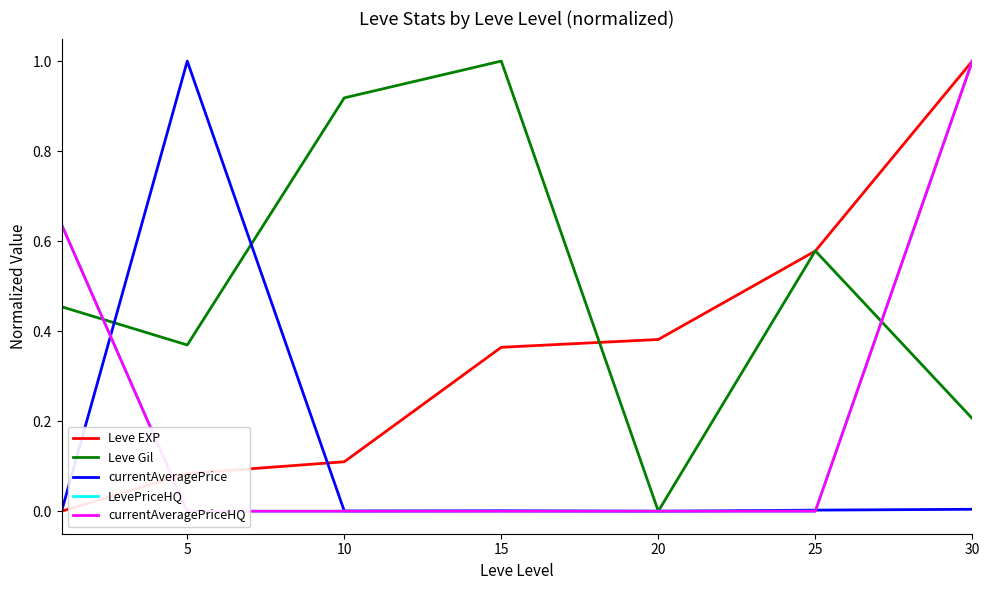

How many lines are shown in the chart?

5